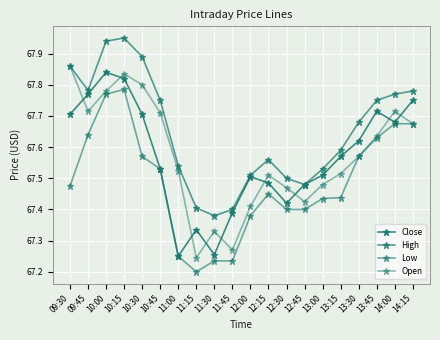

What position from the left is 14:00?

19